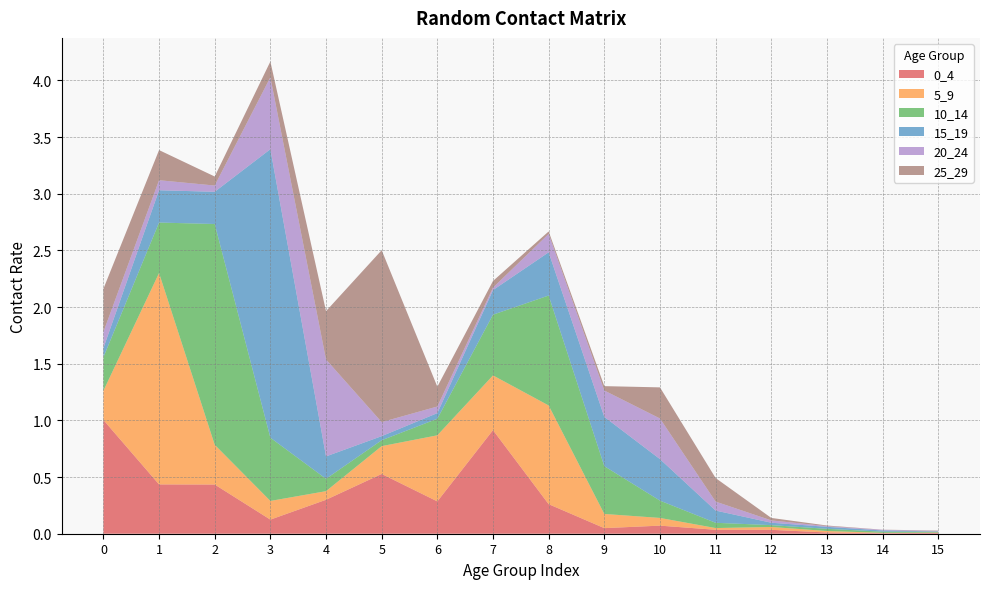

Reading left to right, what are all the values shown in this chart?

0_4: 0=1.0	1=0.4	2=0.4	3=0.1	4=0.3	5=0.5	6=0.3	7=0.9	8=0.3	9=0.0	10=0.1	11=0.0	12=0.0	13=0.0	14=0.0	15=0.0
5_9: 0=0.3	1=1.9	2=0.4	3=0.2	4=0.1	5=0.2	6=0.6	7=0.5	8=0.9	9=0.1	10=0.1	11=0.0	12=0.0	13=0.0	14=0.0	15=0.0
10_14: 0=0.3	1=0.4	2=1.9	3=0.6	4=0.1	5=0.1	6=0.1	7=0.5	8=1.0	9=0.4	10=0.2	11=0.0	12=0.0	13=0.0	14=0.0	15=0.0
15_19: 0=0.1	1=0.3	2=0.3	3=2.5	4=0.2	5=0.0	6=0.0	7=0.2	8=0.4	9=0.4	10=0.4	11=0.1	12=0.0	13=0.0	14=0.0	15=0.0
20_24: 0=0.1	1=0.1	2=0.1	3=0.6	4=0.9	5=0.1	6=0.1	7=0.0	8=0.2	9=0.2	10=0.4	11=0.1	12=0.0	13=0.0	14=0.0	15=0.0
25_29: 0=0.4	1=0.3	2=0.1	3=0.1	4=0.4	5=1.5	6=0.2	7=0.1	8=0.0	9=0.0	10=0.3	11=0.2	12=0.0	13=0.0	14=0.0	15=0.0